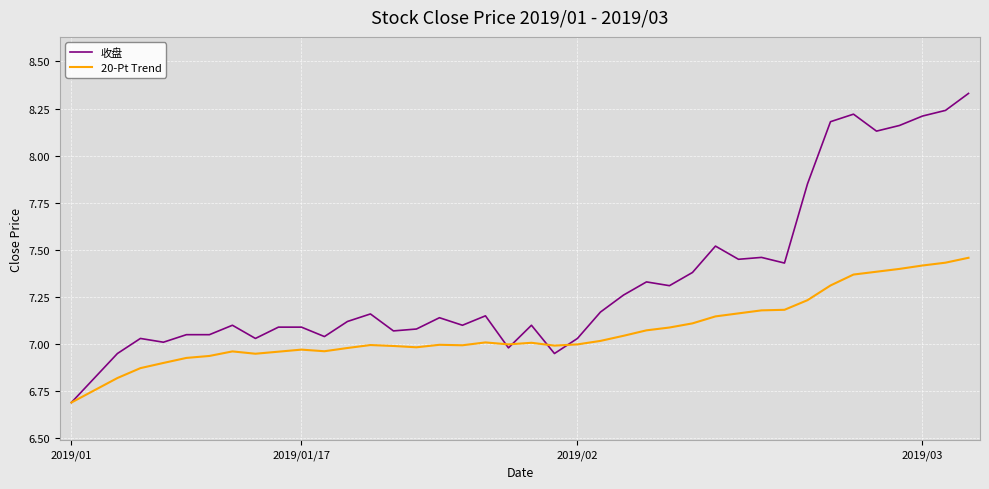

Which series has the largest total across all categories?

收盘